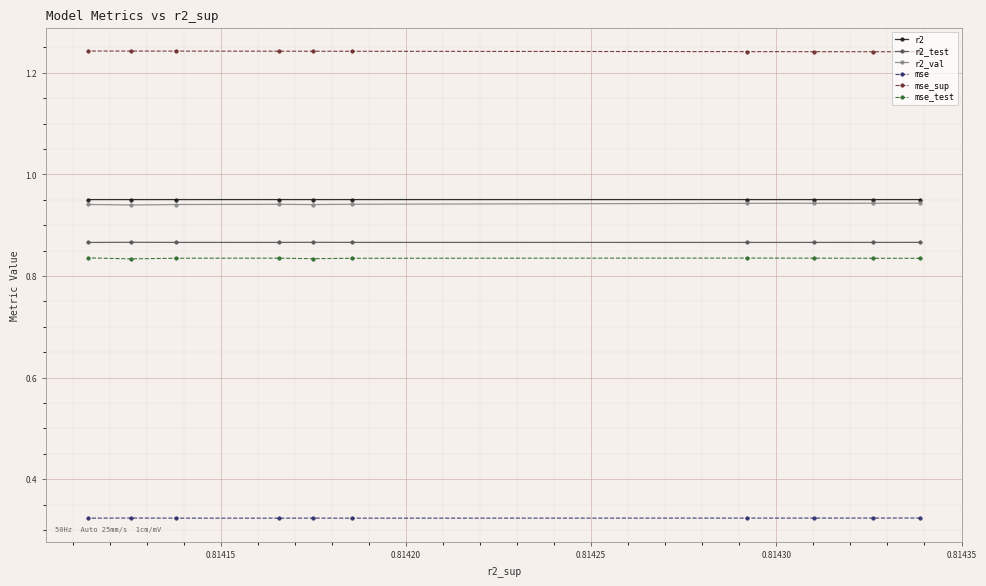

How many mse values are between 0 and 1?

10